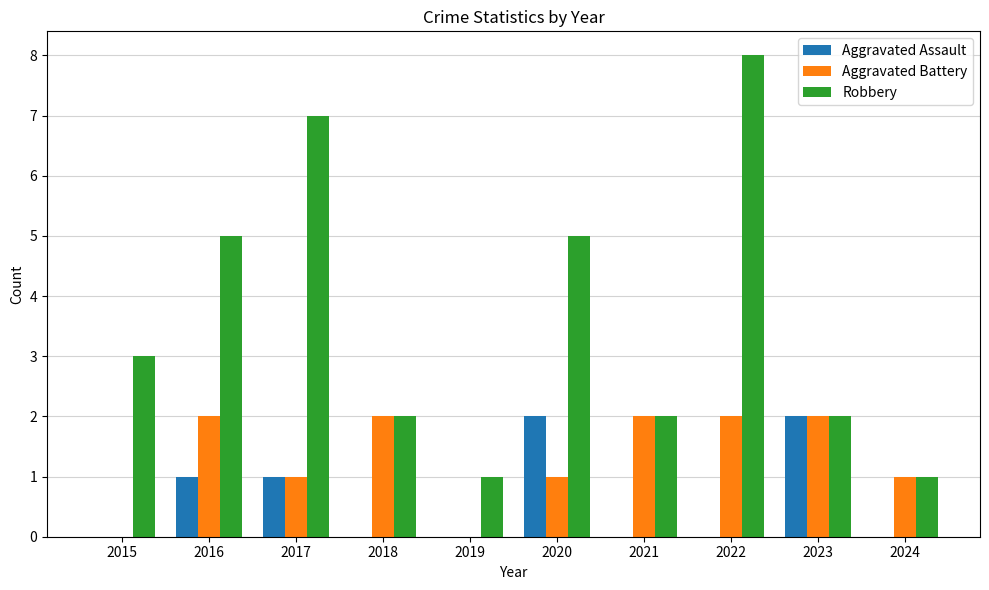

What is the total value across all series at 2019?

1